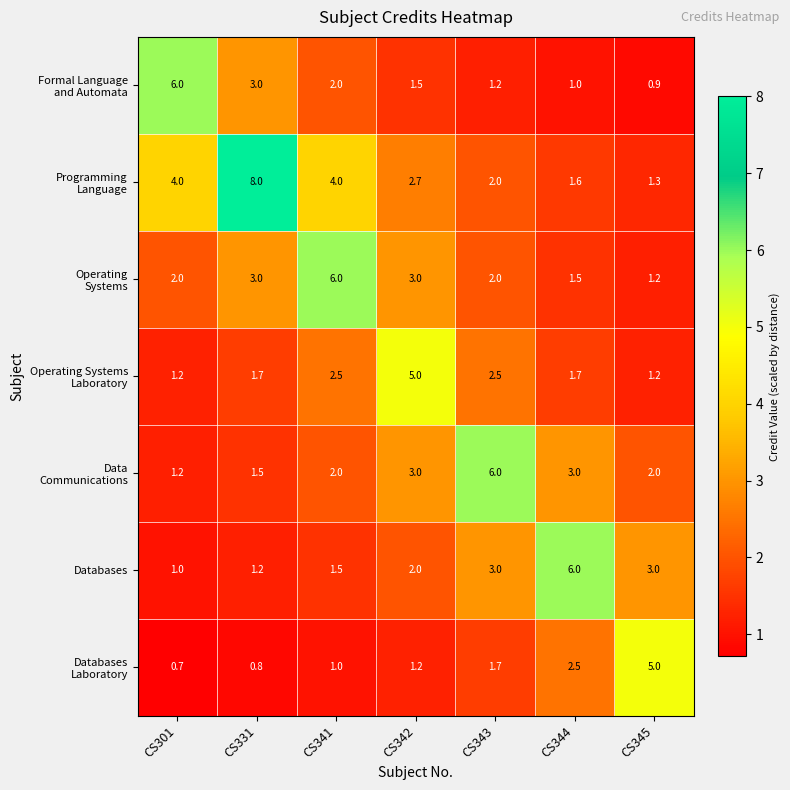

What is the total value across all series at CS344?

17.3